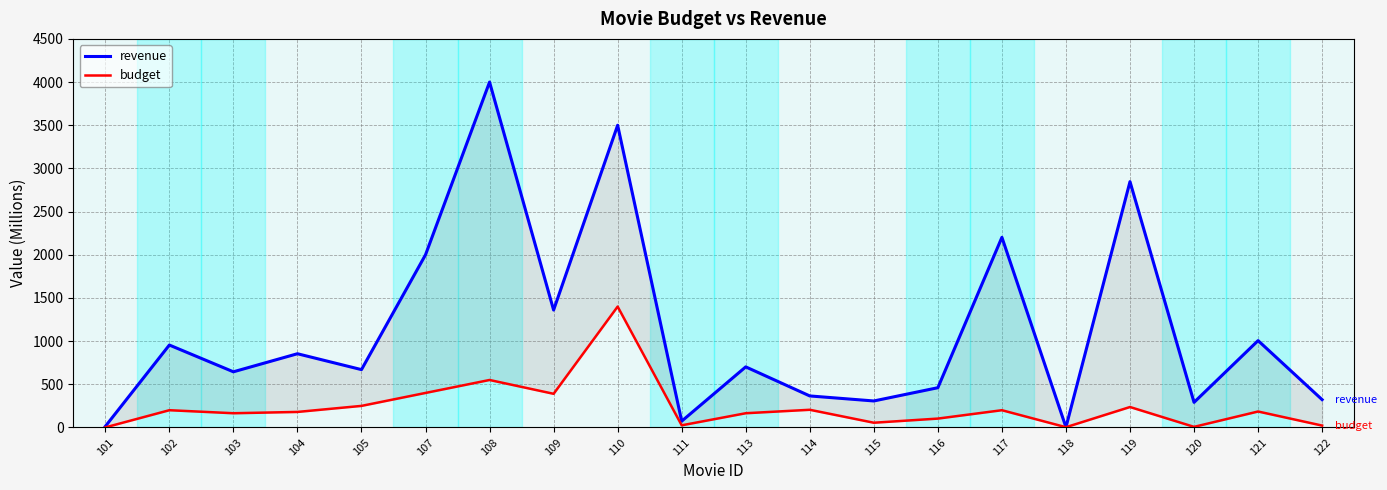

Reading left to right, list all the values displayed in this chart.

revenue: 12.5	954.8	644.8	854.0	670.0	2000.0	4000.0	1360.0	3500.0	73.3	701.8	365.3	307.1	460.5	2202.0	3.3	2847.0	291.0	1006.0	322.2
budget: 1.0	200.0	165.0	180.0	250.0	400.0	550.0	390.0	1400.0	25.0	165.0	205.0	55.0	103.0	200.0	3.2	237.0	7.2	185.0	22.0